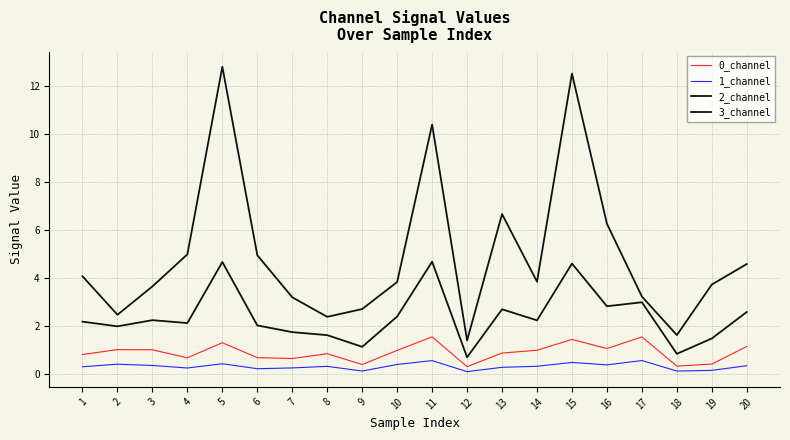

Reading left to right, extract all data points from this chart.

0_channel: 1=0.8	2=1.0	3=1.0	4=0.7	5=1.3	6=0.7	7=0.6	8=0.8	9=0.4	10=1.0	11=1.5	12=0.3	13=0.9	14=1.0	15=1.4	16=1.1	17=1.5	18=0.3	19=0.4	20=1.1
1_channel: 1=0.3	2=0.4	3=0.4	4=0.2	5=0.4	6=0.2	7=0.3	8=0.3	9=0.1	10=0.4	11=0.6	12=0.1	13=0.3	14=0.3	15=0.5	16=0.4	17=0.6	18=0.1	19=0.1	20=0.3
2_channel: 1=2.2	2=2.0	3=2.2	4=2.1	5=4.7	6=2.0	7=1.7	8=1.6	9=1.1	10=2.4	11=4.7	12=0.7	13=2.7	14=2.2	15=4.6	16=2.8	17=3.0	18=0.8	19=1.5	20=2.6
3_channel: 1=4.1	2=2.5	3=3.6	4=5.0	5=12.8	6=4.9	7=3.2	8=2.4	9=2.7	10=3.8	11=10.4	12=1.4	13=6.7	14=3.8	15=12.5	16=6.3	17=3.2	18=1.6	19=3.7	20=4.6